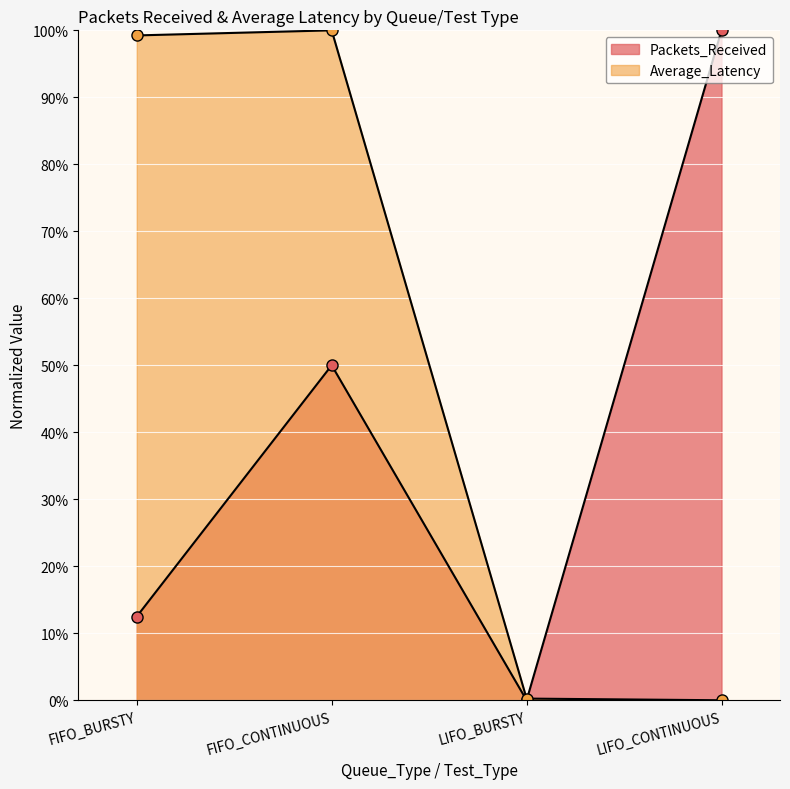

True or false: Average_Latency has a value of 0.4 at LIFO_BURSTY.

False